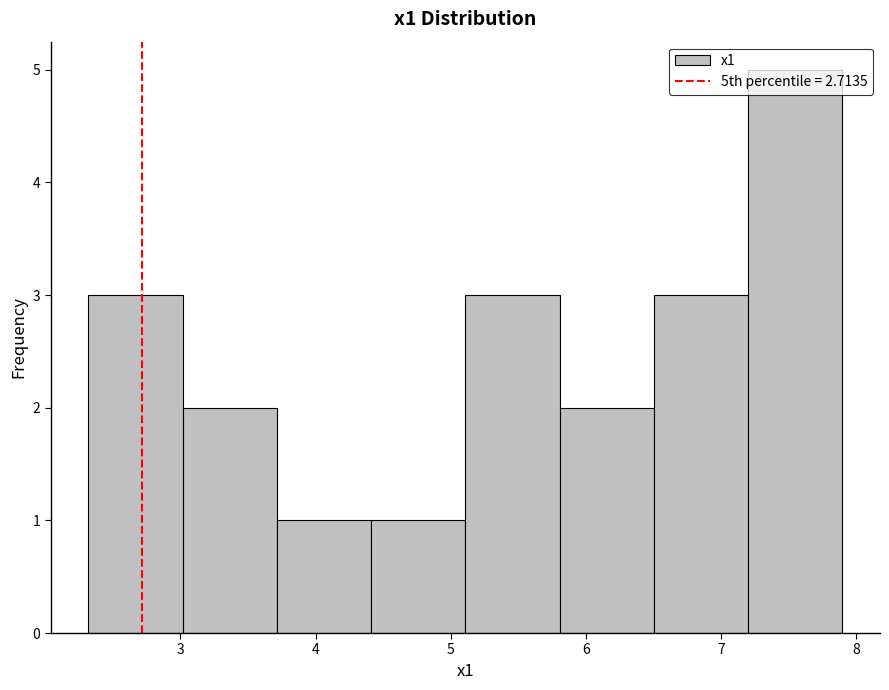

Reading left to right, list every bar in this chart as the range it spans on the x-axis followed by its height. Neither the bar edges nor the heights are printed on the chart, so give them approximately, as read against the axes.

2.3 to 3.0: 3
3.0 to 3.7: 2
3.7 to 4.4: 1
4.4 to 5.1: 1
5.1 to 5.8: 3
5.8 to 6.5: 2
6.5 to 7.2: 3
7.2 to 7.9: 5